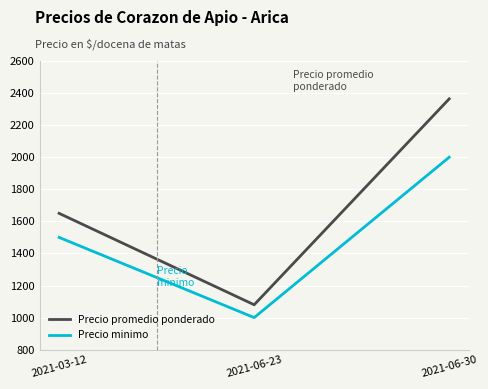

Read the Precio promedio ponderado value at 2021-06-30, to the nearest 10.

2360